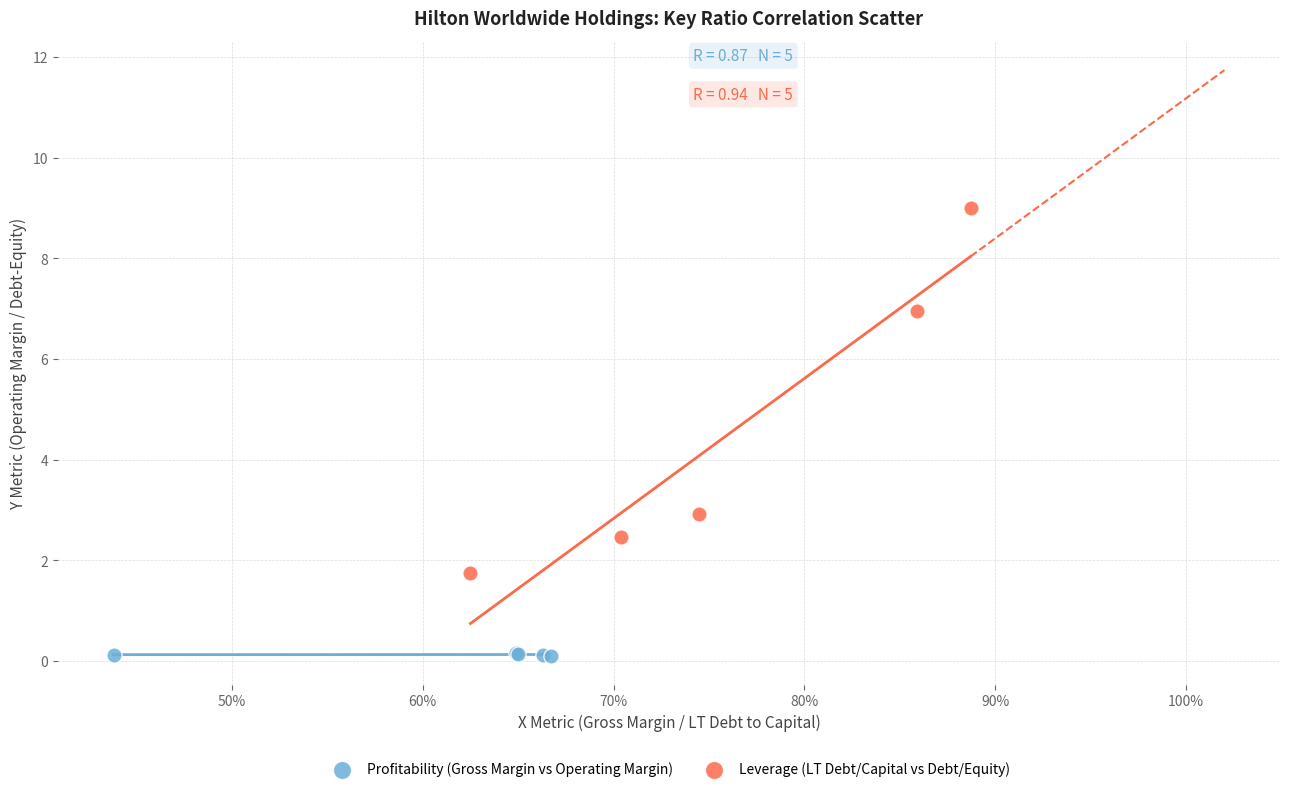

Which series has the largest Y range (max minus min)?

Leverage (LT Debt/Capital vs Debt/Equity)